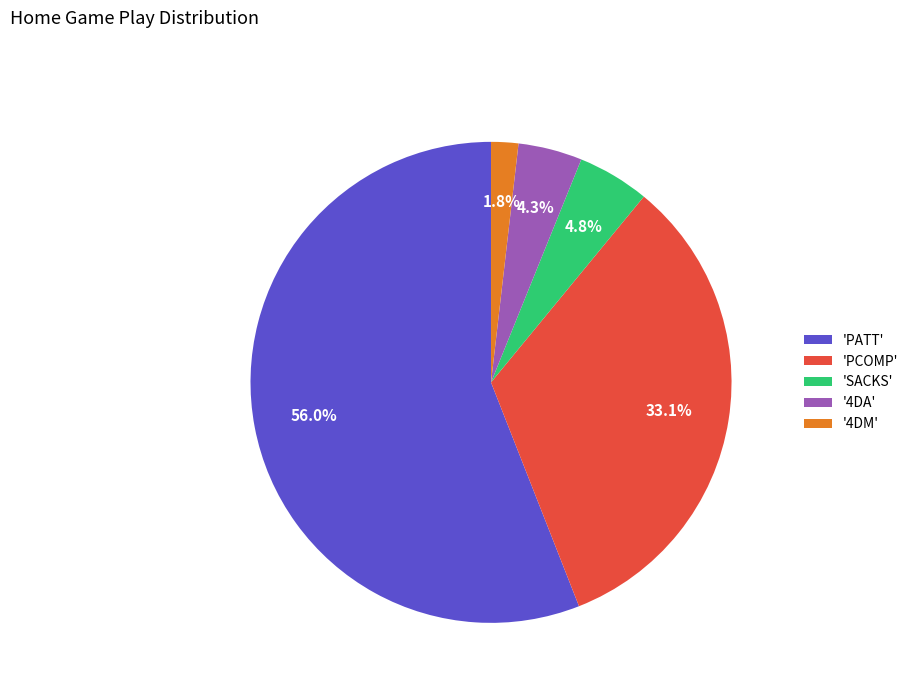

What is the largest slice in the pie chart?

'PATT'